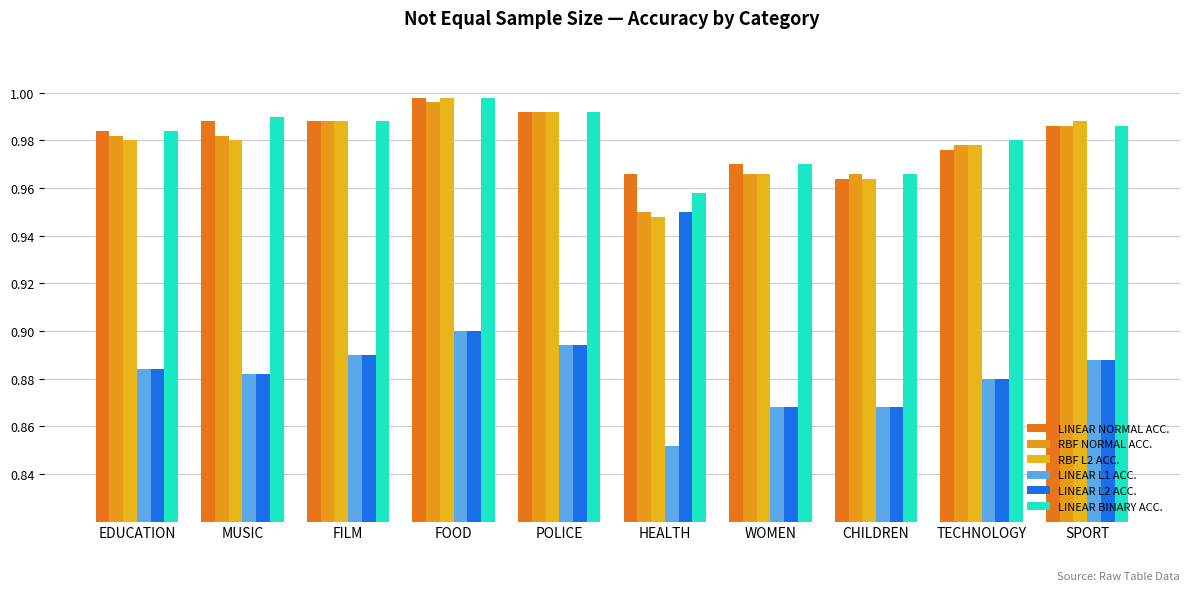

Does the chart contain any negative values?

No